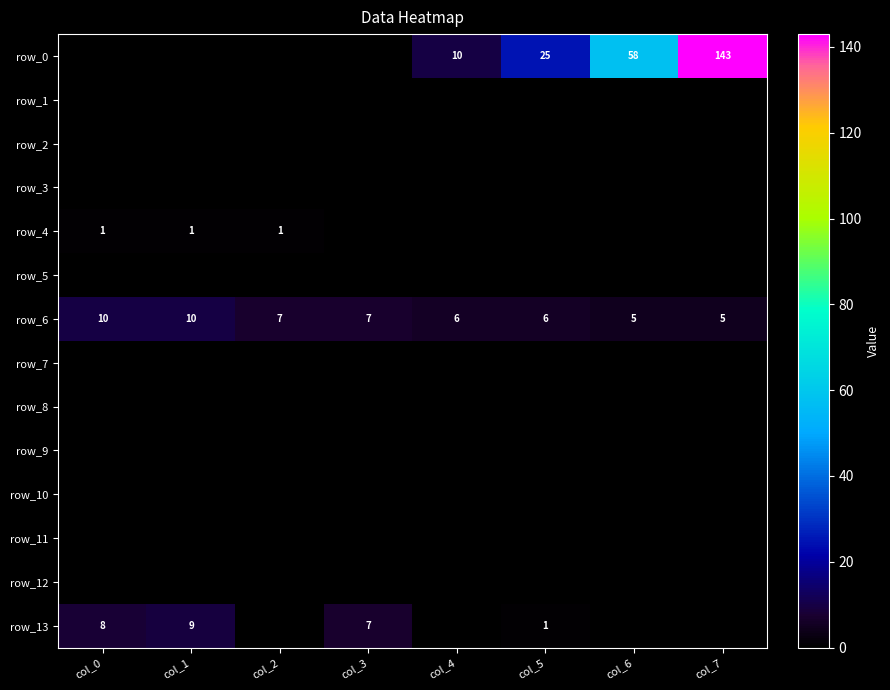

What is the difference between the highest and lowest values at col_7?

143